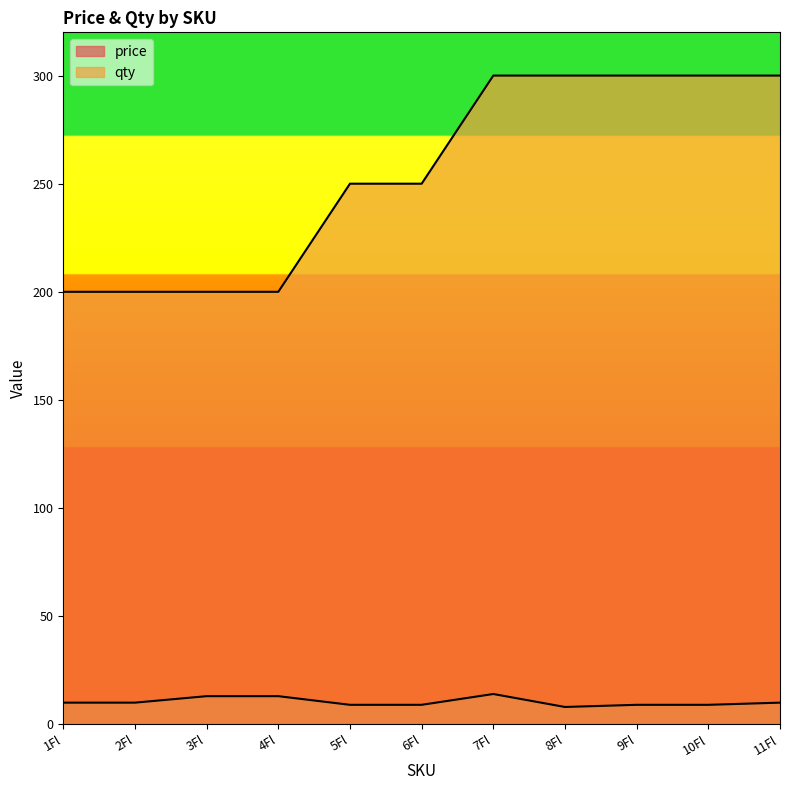

At how many categories does at least one series exceed 164?

11